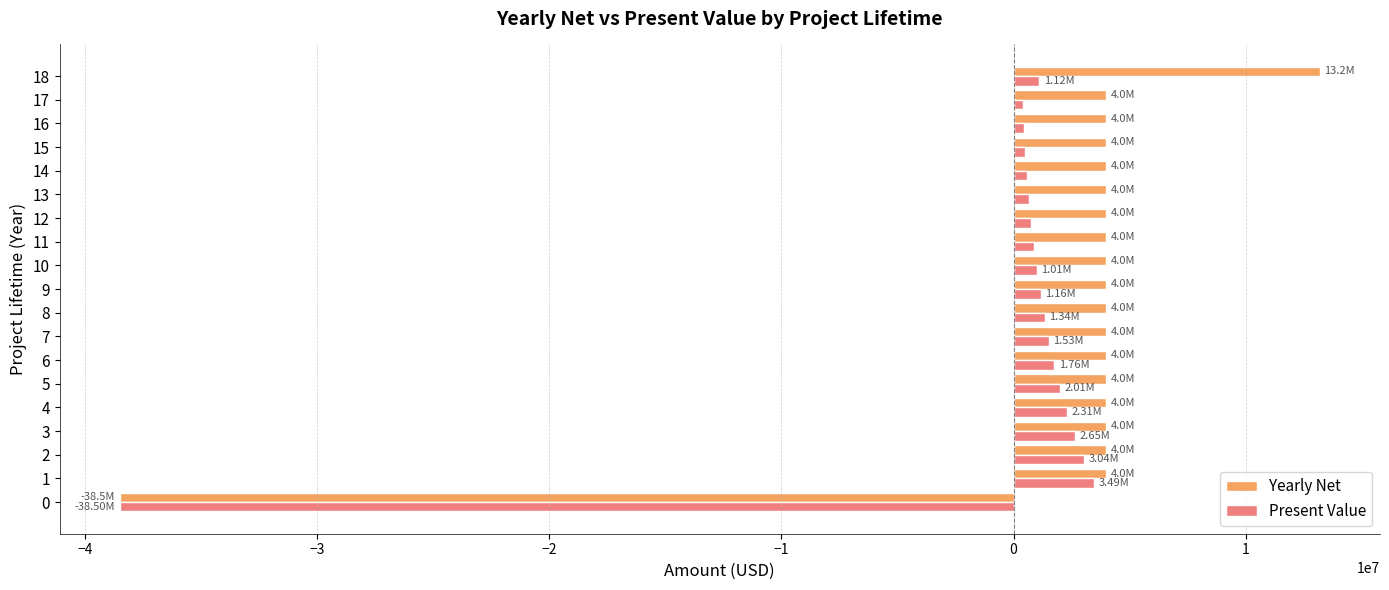

At how many categories does at least one series exceed 11181557?

1